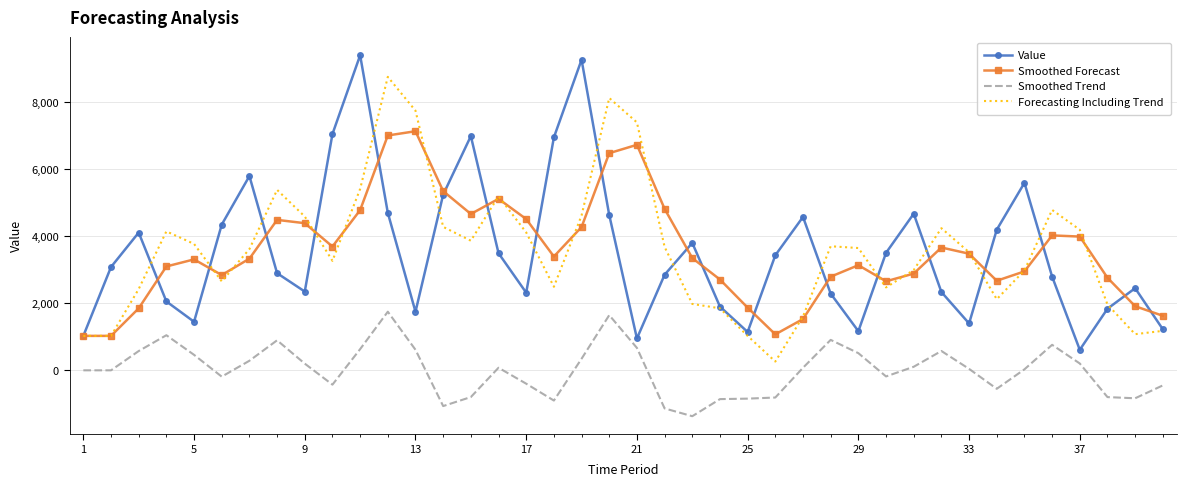

True or false: Smoothed Forecast and Smoothed Trend cross at least once.

False